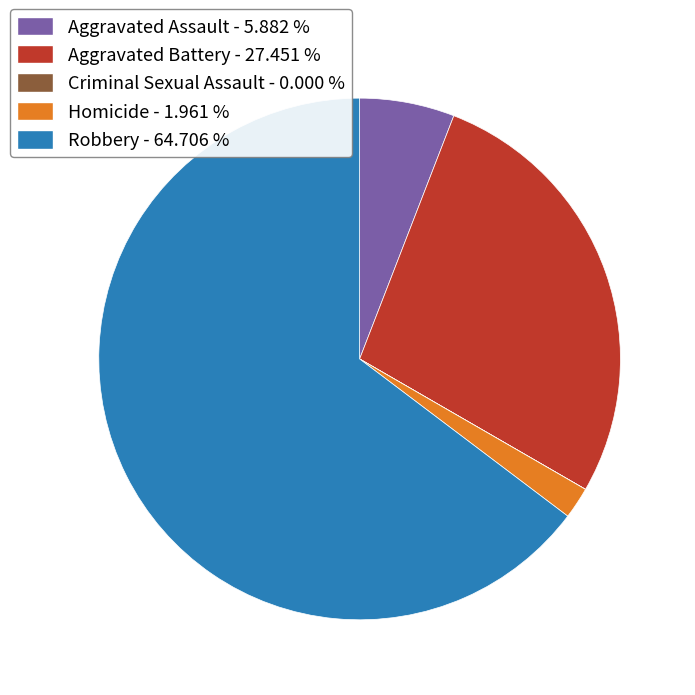

Which slice is the largest?

Robbery